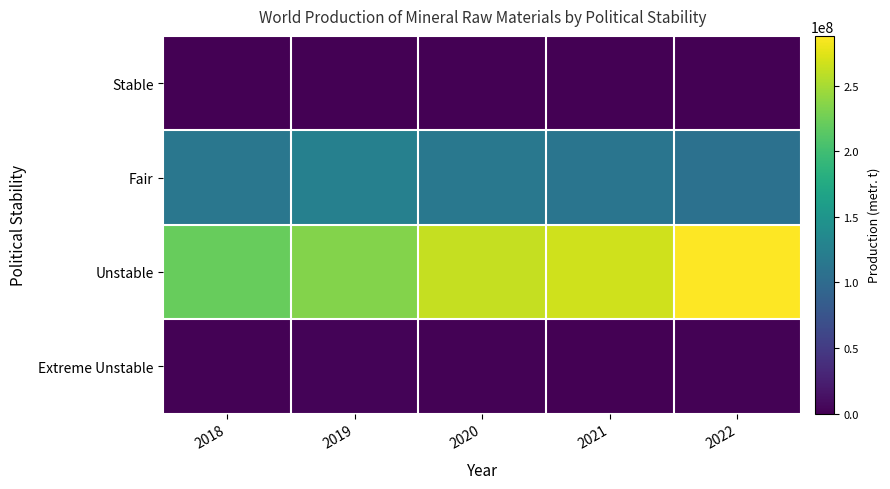

At which category is the sum across all series the highest?

2022